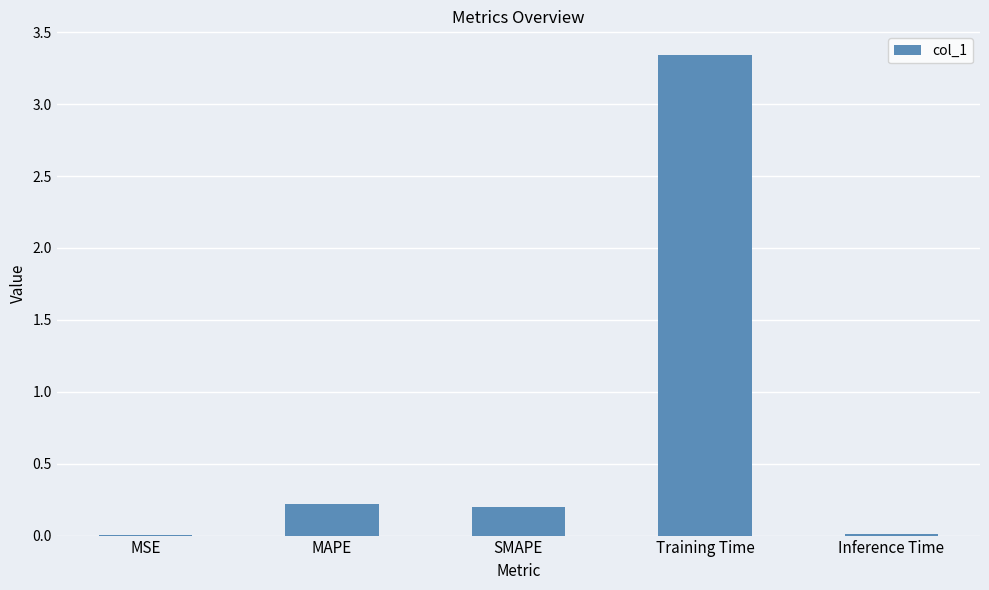

Which label corresponds to the largest value in the chart?

Training Time